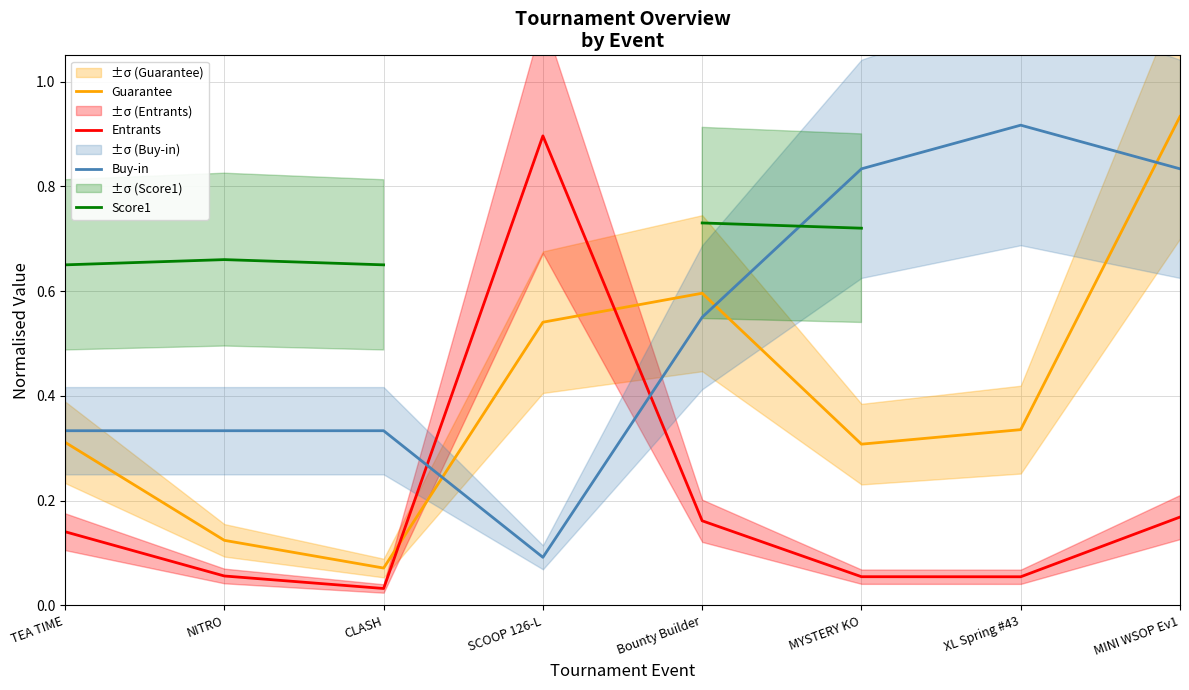

What is the total value across all series at NITRO?

1.2